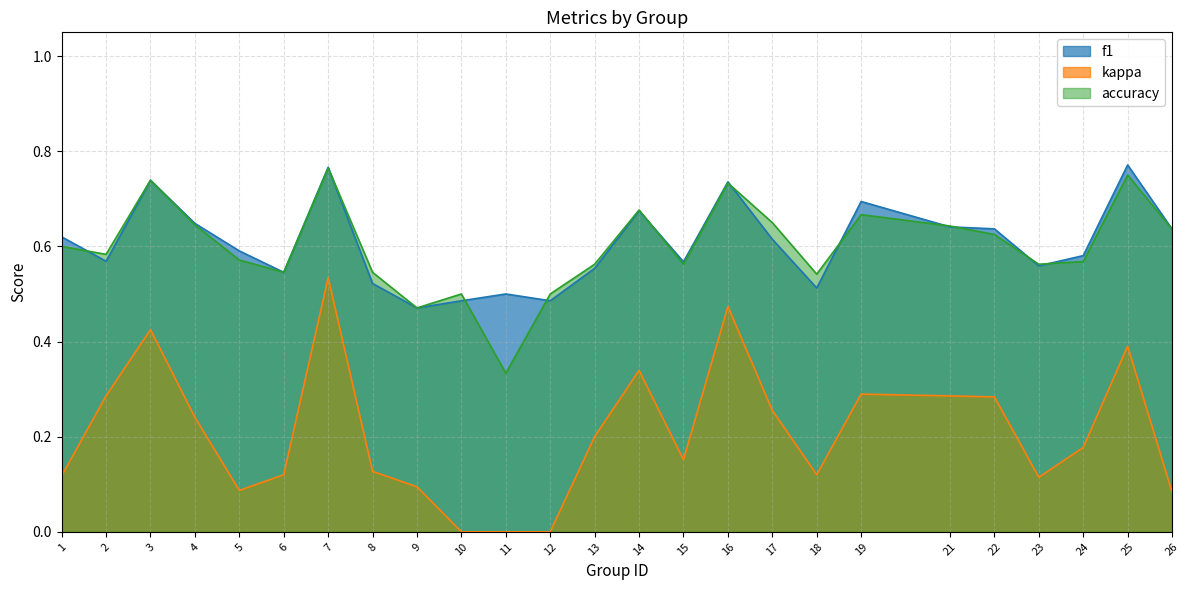

What is the difference between the highest and lowest values at 17?

0.4